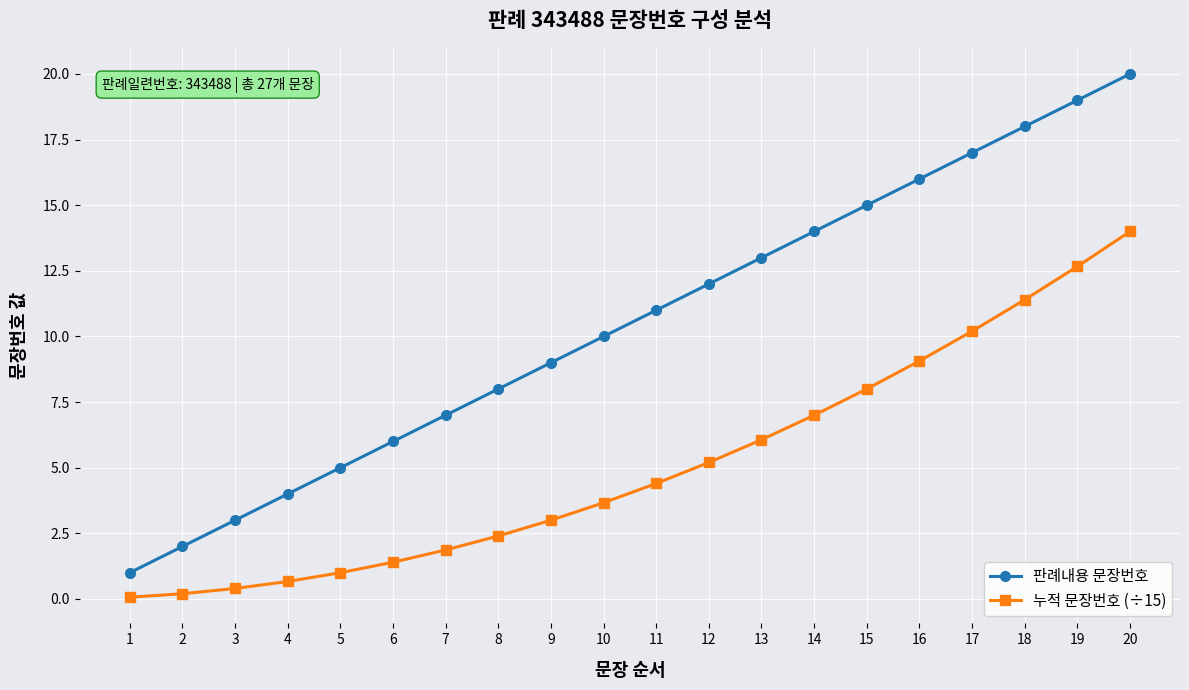

How many values in the 누적 문장번호 (÷15) series exceed 4?

10